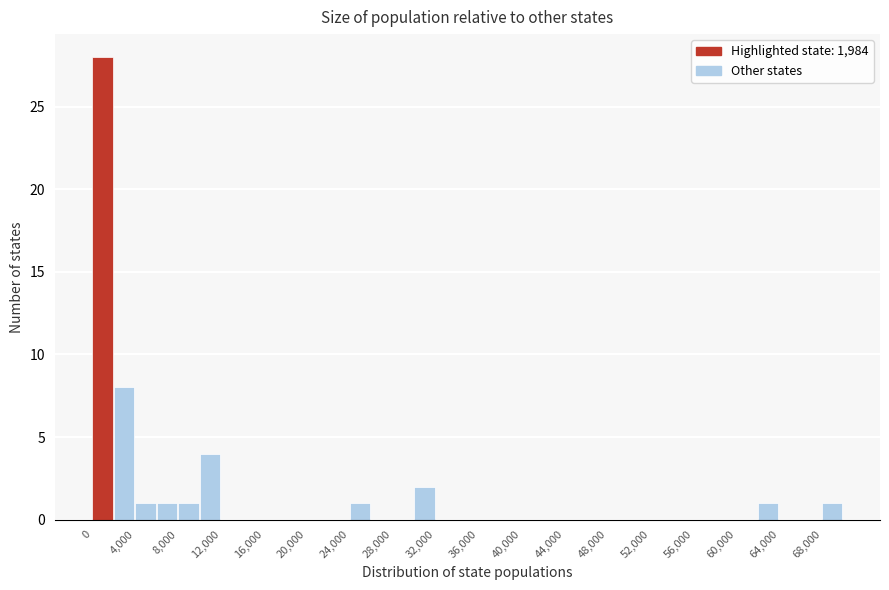

Reading left to right, list every bar in this chart as the range it spans on the x-axis followed by its height. The values are not printed on the chart, so give them approximately, as read against the axis.

0 to 2000: 28
2000 to 4000: 8
4000 to 6000: 1
6000 to 8000: 1
8000 to 10000: 1
10000 to 12000: 4
12000 to 14000: 0
14000 to 16000: 0
16000 to 18000: 0
18000 to 20000: 0
20000 to 22000: 0
22000 to 24000: 0
24000 to 26000: 1
26000 to 28000: 0
28000 to 30000: 0
30000 to 32000: 2
32000 to 34000: 0
34000 to 36000: 0
36000 to 38000: 0
38000 to 40000: 0
40000 to 42000: 0
42000 to 44000: 0
44000 to 46000: 0
46000 to 48000: 0
48000 to 50000: 0
50000 to 52000: 0
52000 to 54000: 0
54000 to 56000: 0
56000 to 58000: 0
58000 to 60000: 0
60000 to 62000: 0
62000 to 64000: 1
64000 to 66000: 0
66000 to 68000: 0
68000 to 70000: 1